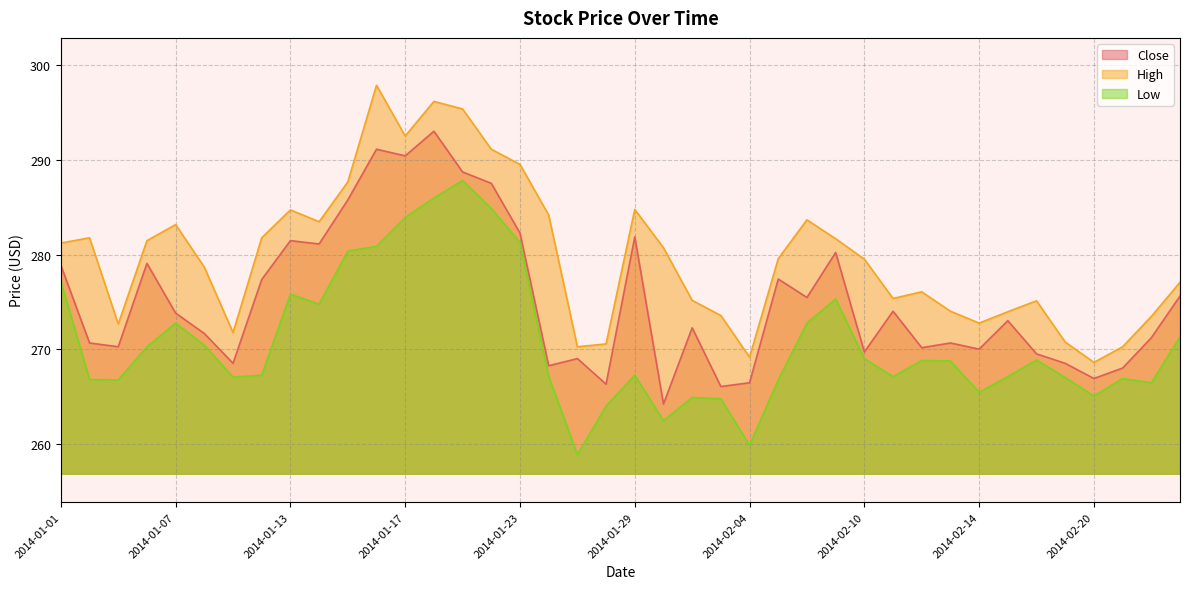

Which series has the largest total across all categories?

High